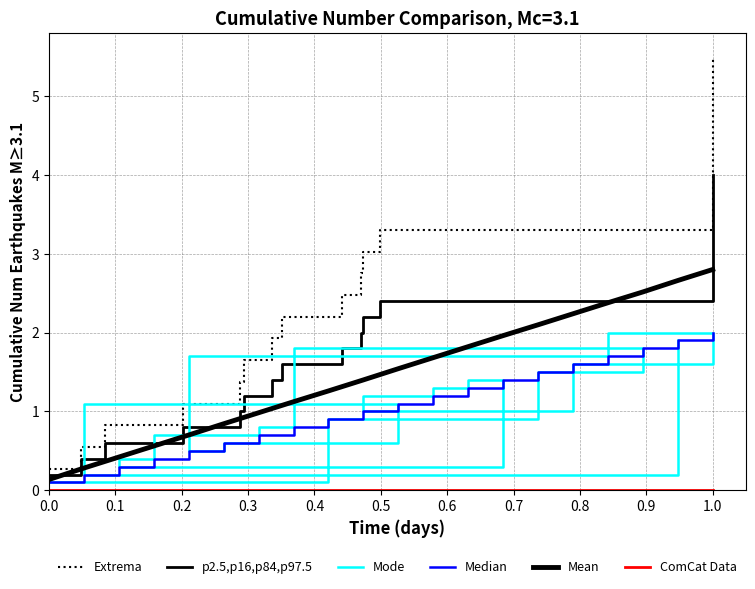

What is the label of the 3rd point from the left?

0.2